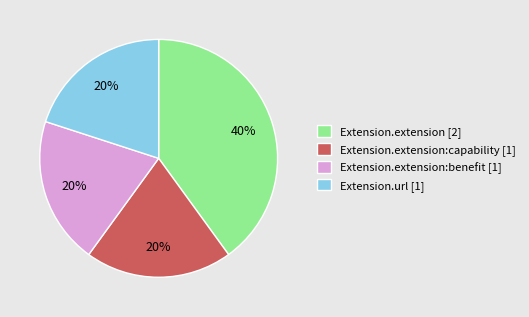

Is there a majority slice in this chart?

No